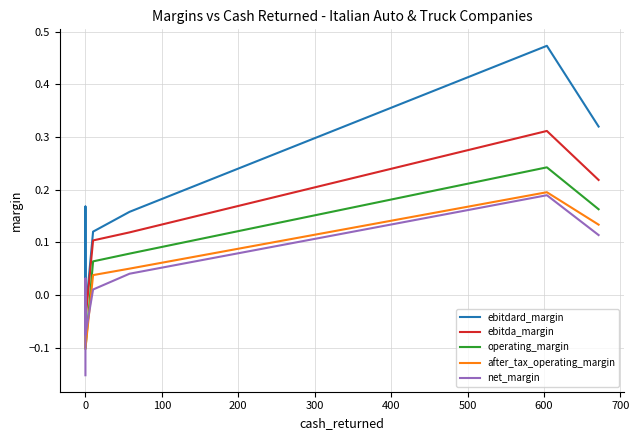

The value of operating_margin at 0 is -0.0. True or false?

False